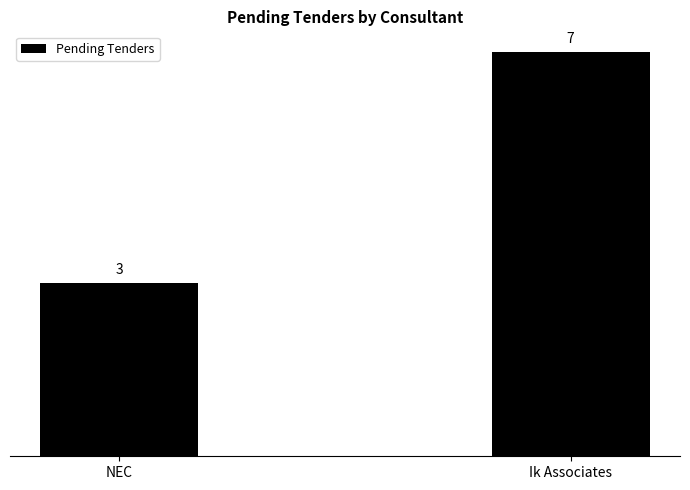

Are the bars horizontal?

No